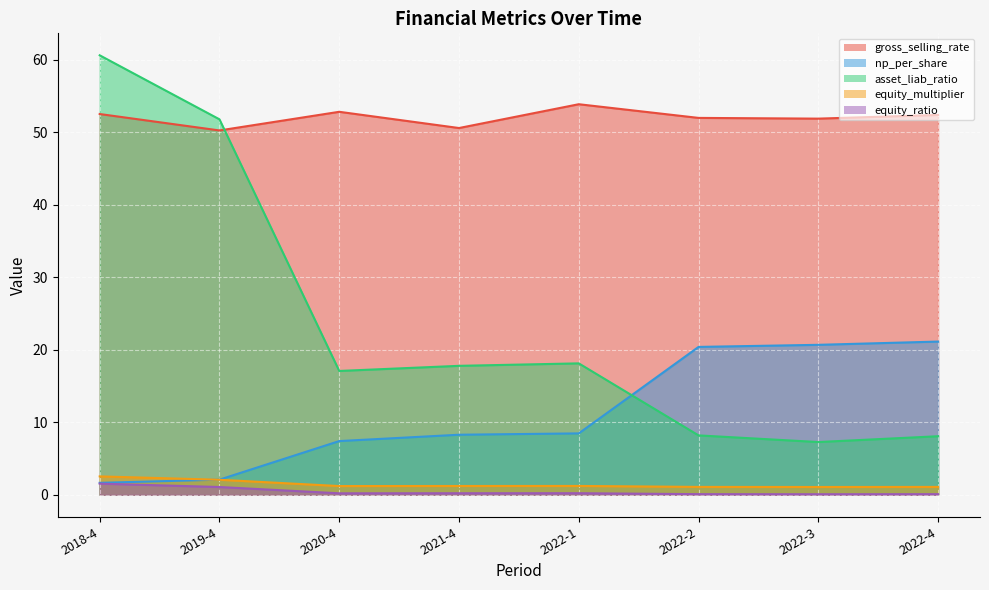

What is the difference between the maximum and minimum values in the asset_liab_ratio series?

53.3